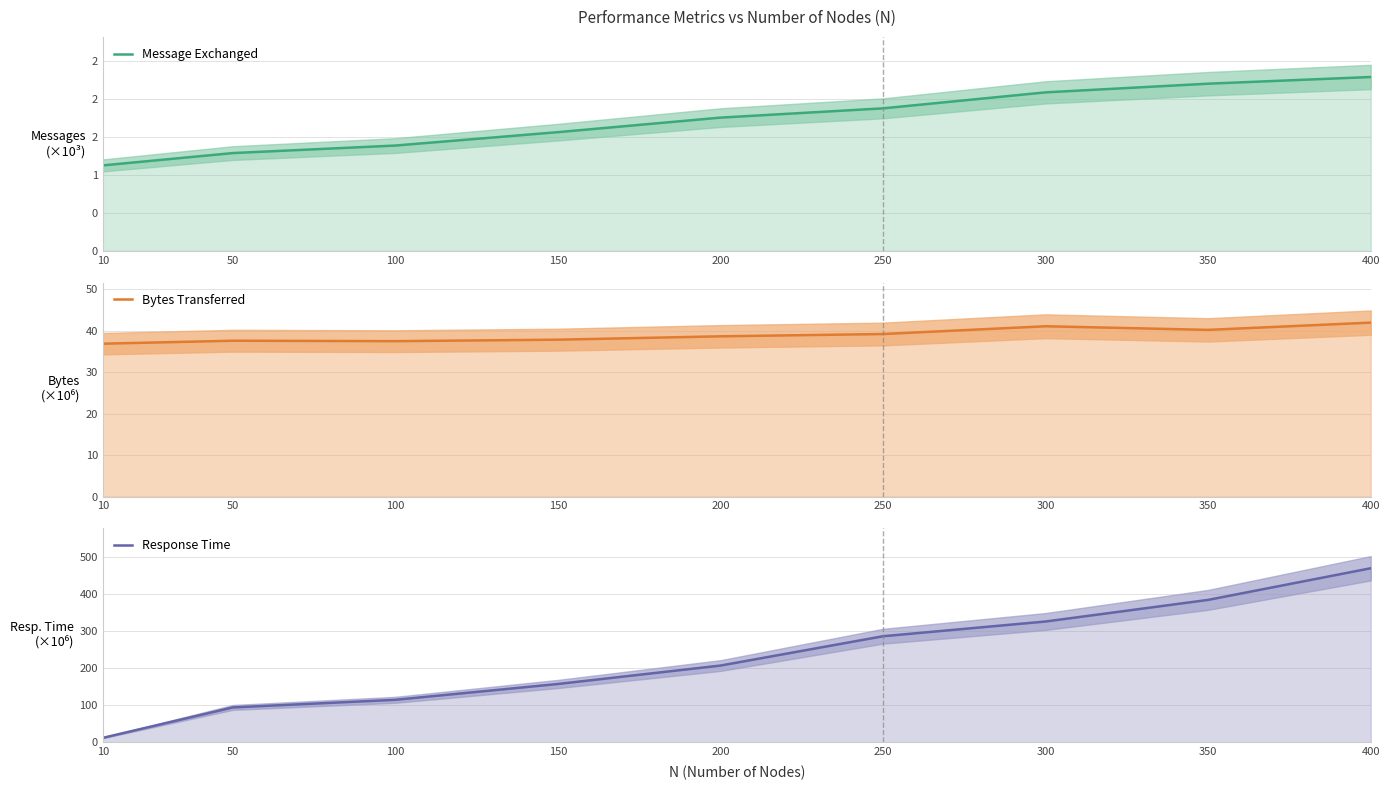

At how many categories does at least one series exceed 20?

9